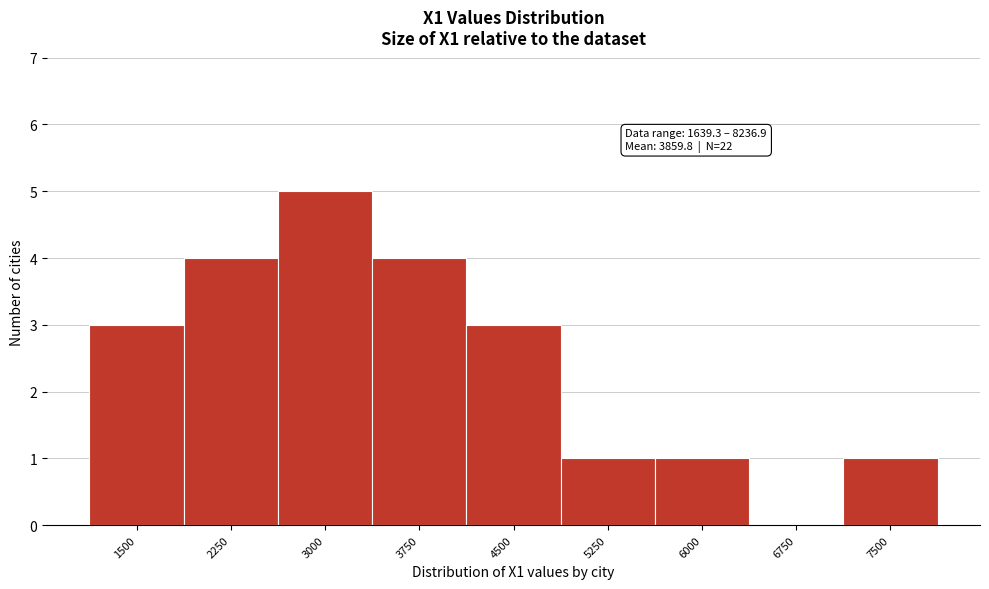

Reading left to right, what are all the values shown in this chart?

1500=3	2250=4	3000=5	3750=4	4500=3	5250=1	6000=1	6750=0	7500=1